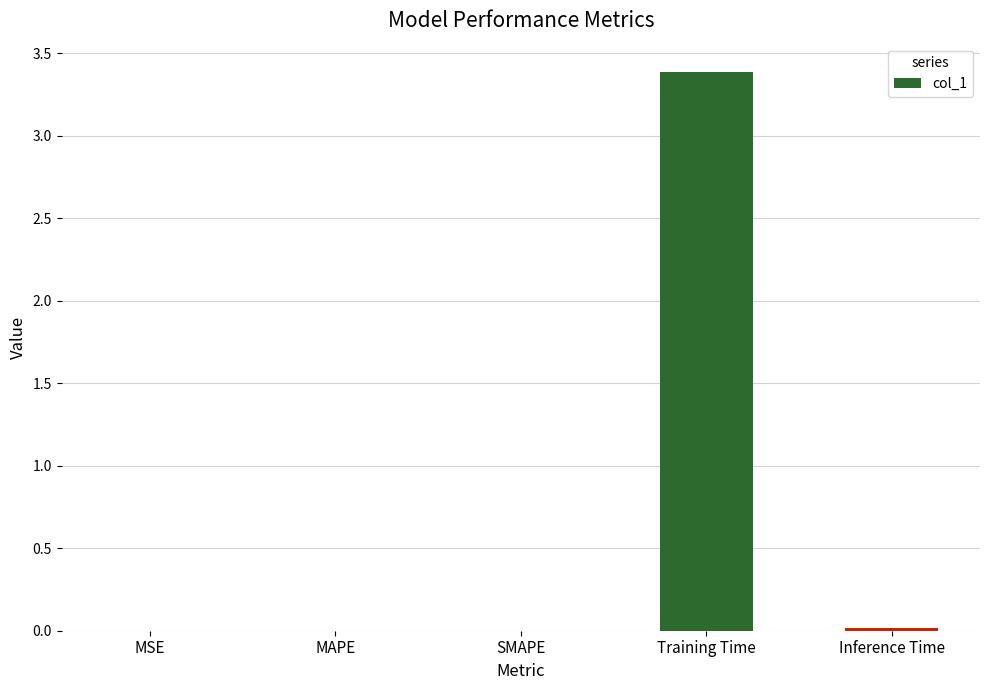

Does the chart contain stacked bars?

No